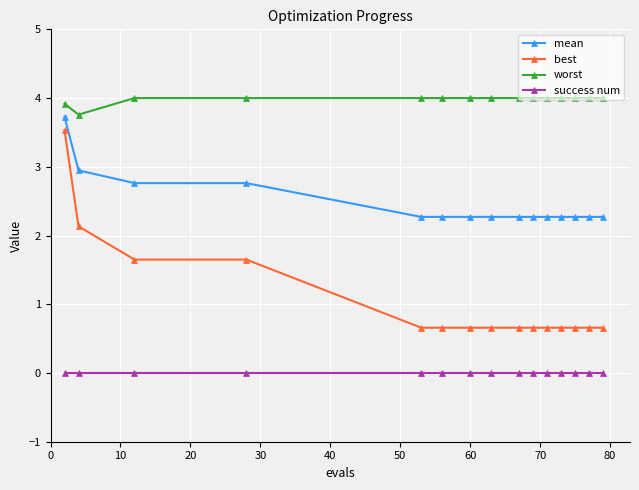

Which series has the widest spread of values?

best